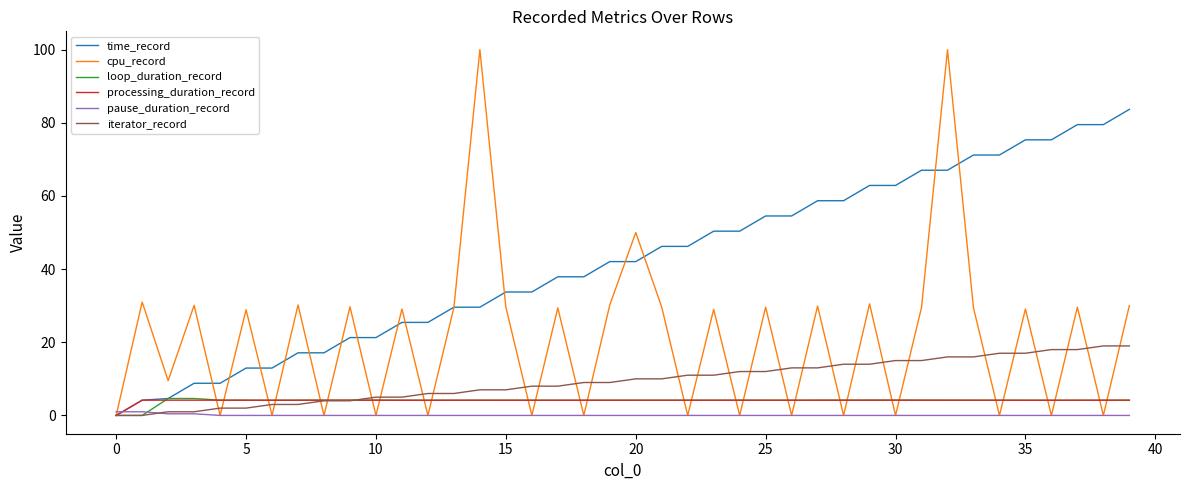

What is the maximum value for iterator_record?

19.0